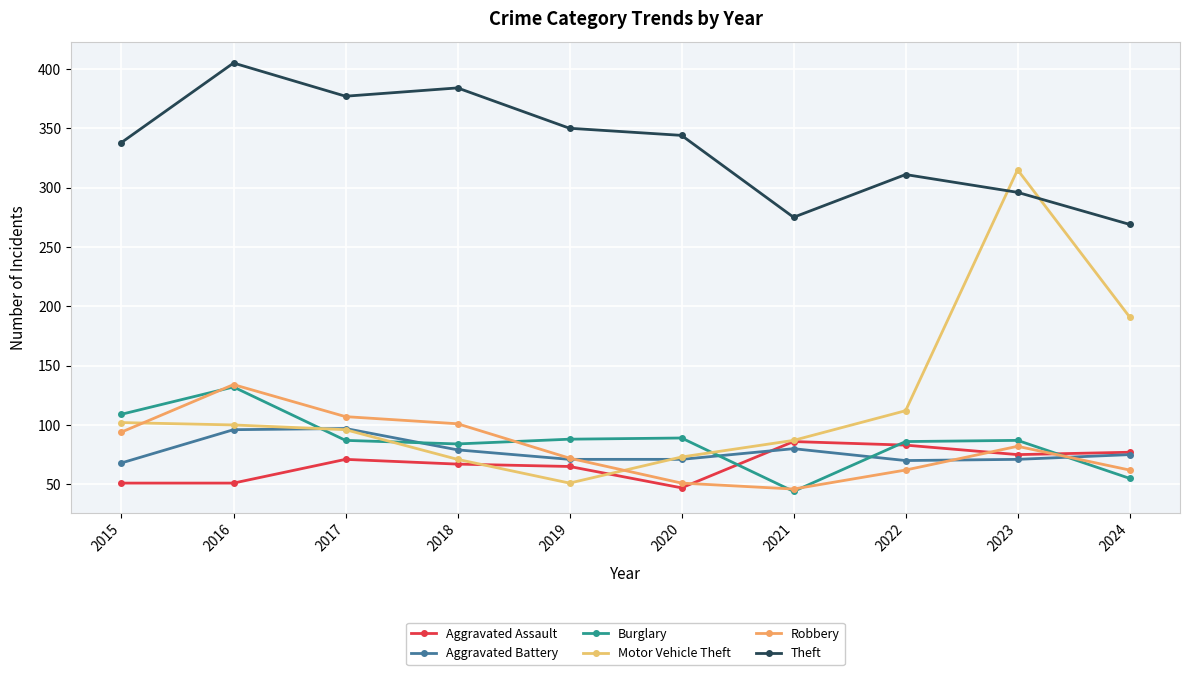

In Aggravated Assault, how many points are lower than both neighbors (excluding endpoints)?

2